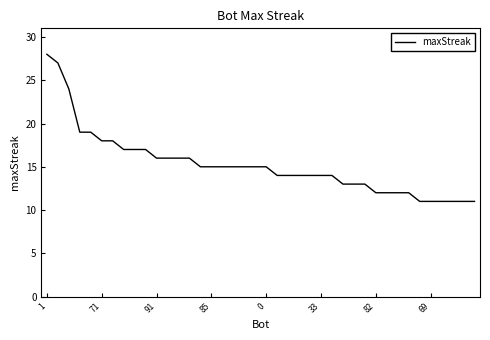

Count the number of data series in this chart.

1